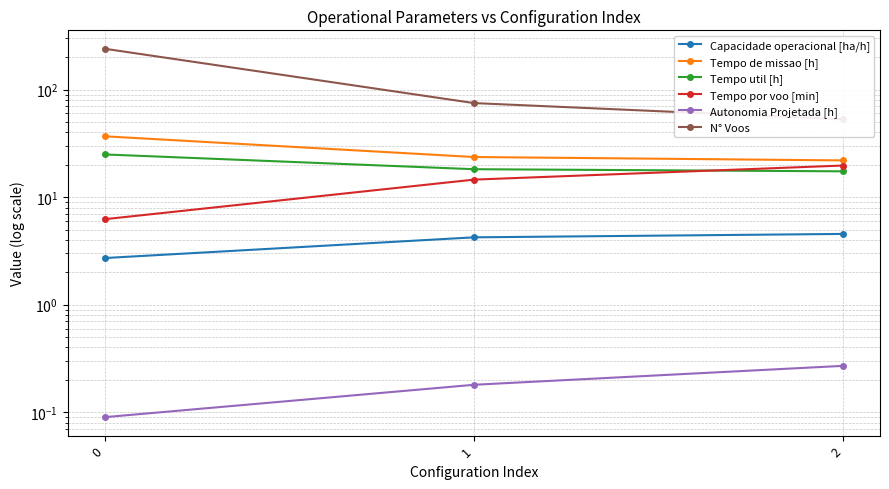

Which series changed the most between 0 and 1?

N° Voos